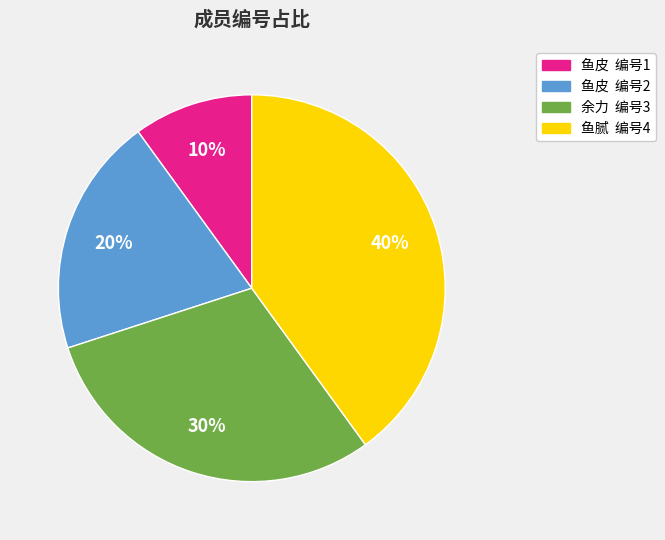

To the nearest percent, what is the average slice percentage?

25%